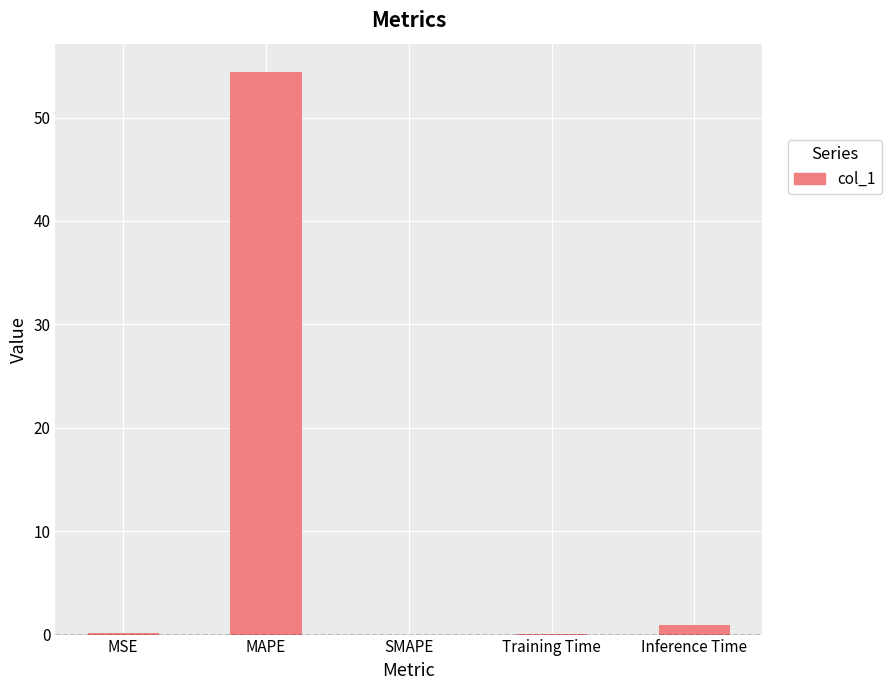

Does the chart contain stacked bars?

No